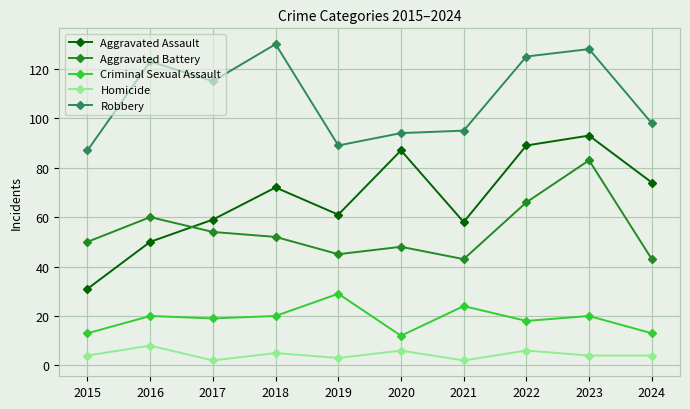

At which label does Aggravated Battery first exceed 52?

2016